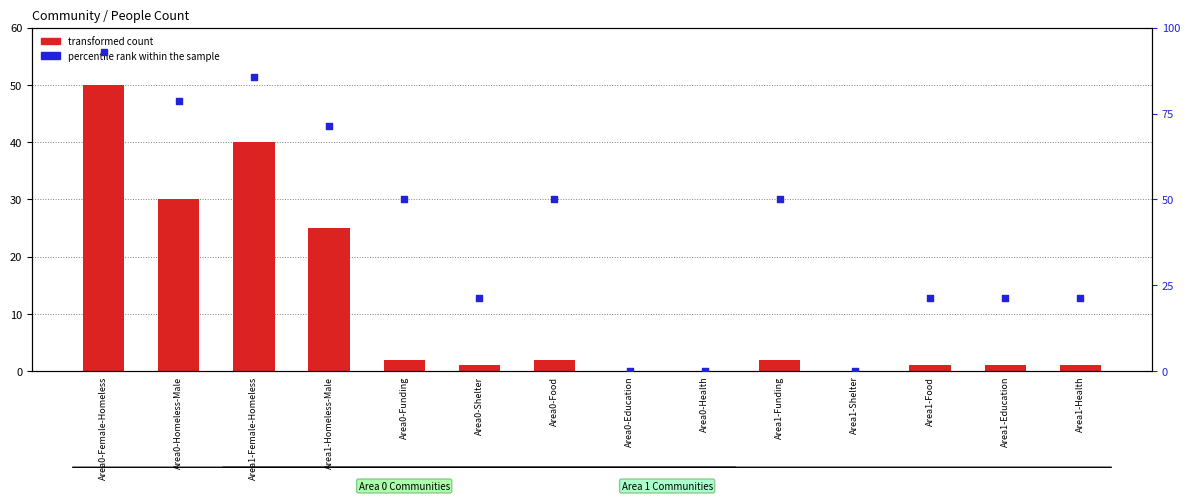

Which series has the largest total across all categories?

percentile rank within the sample